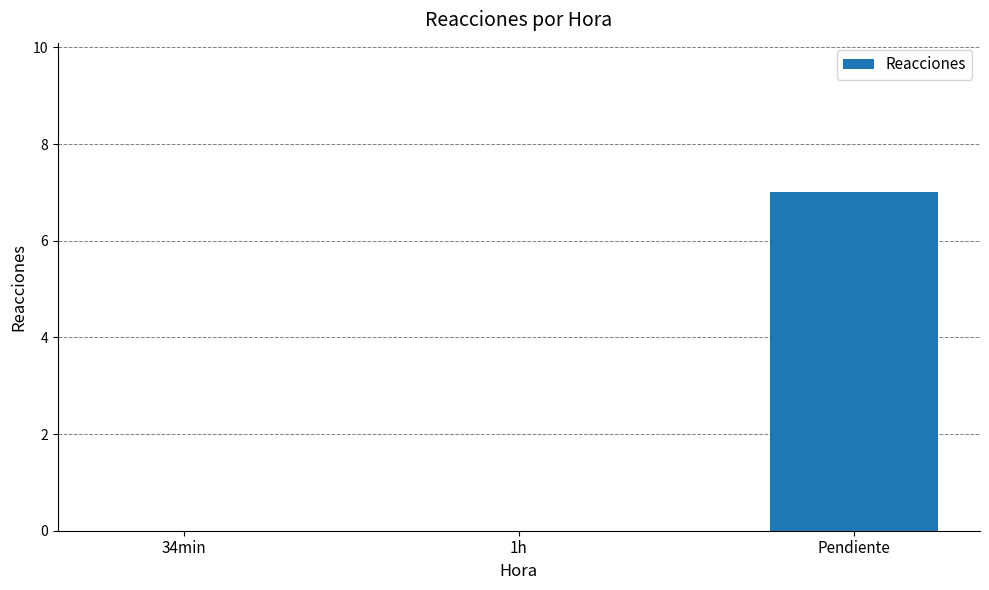

The chart shows a value of 0 at 1h. True or false?

True